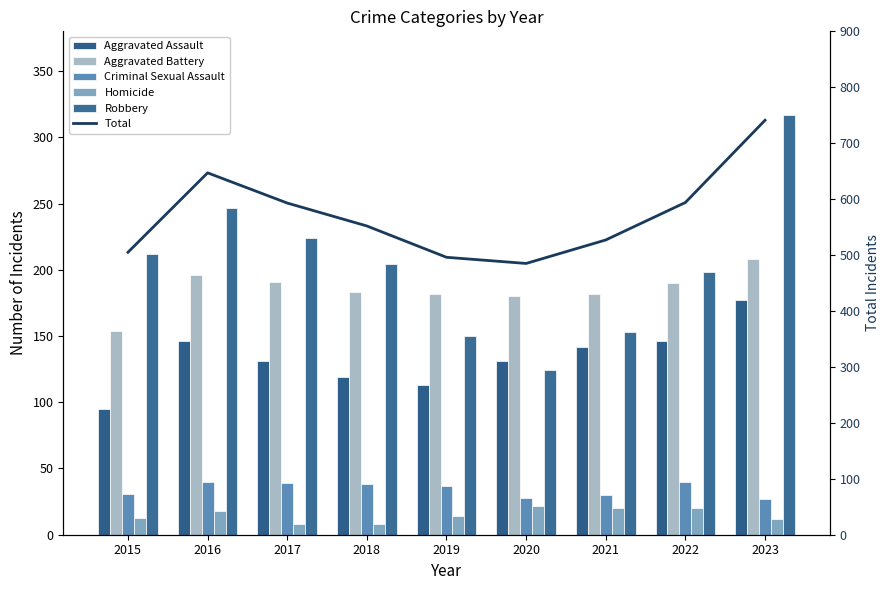

Are the bars grouped side by side (vs. stacked)?

Yes